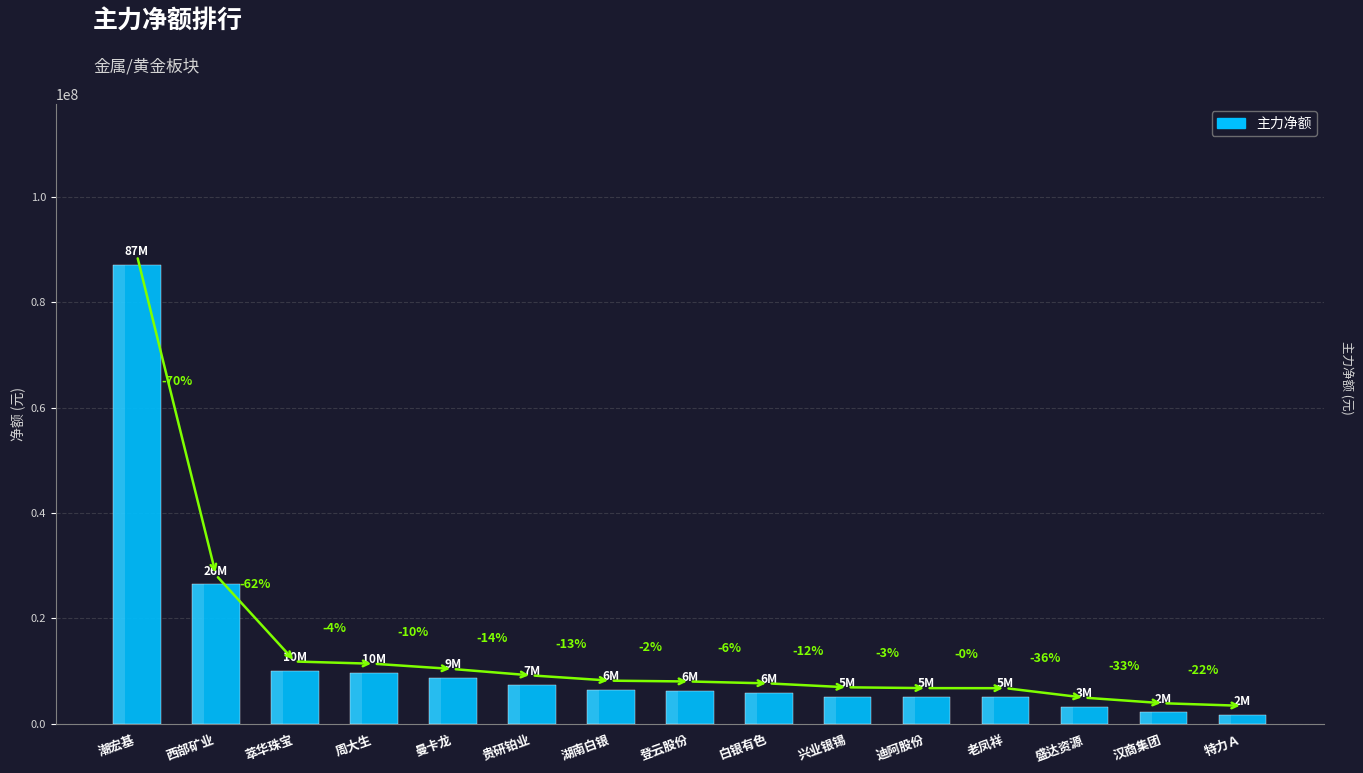

What is the label of the 12th bar from the left?

老凤祥